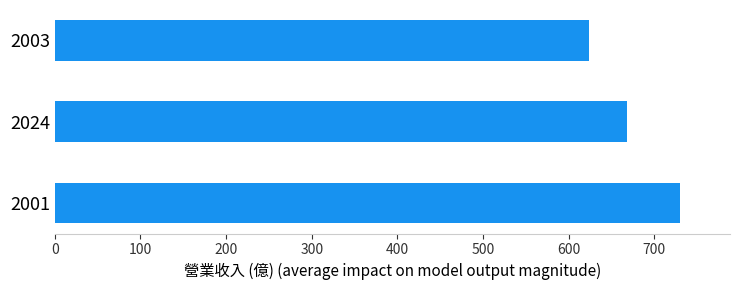

Rank the categories by value from lowest to highest.

2003, 2024, 2001